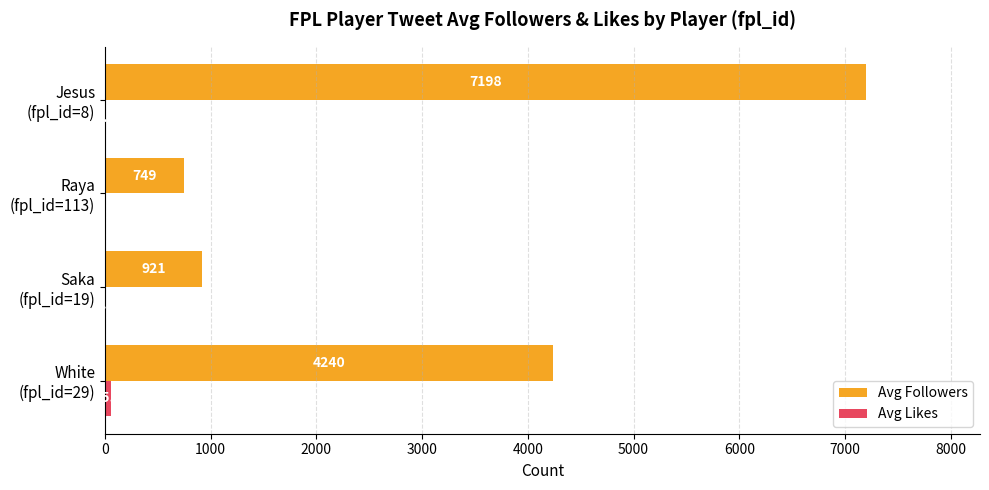

Which series has the largest total across all categories?

Avg Followers